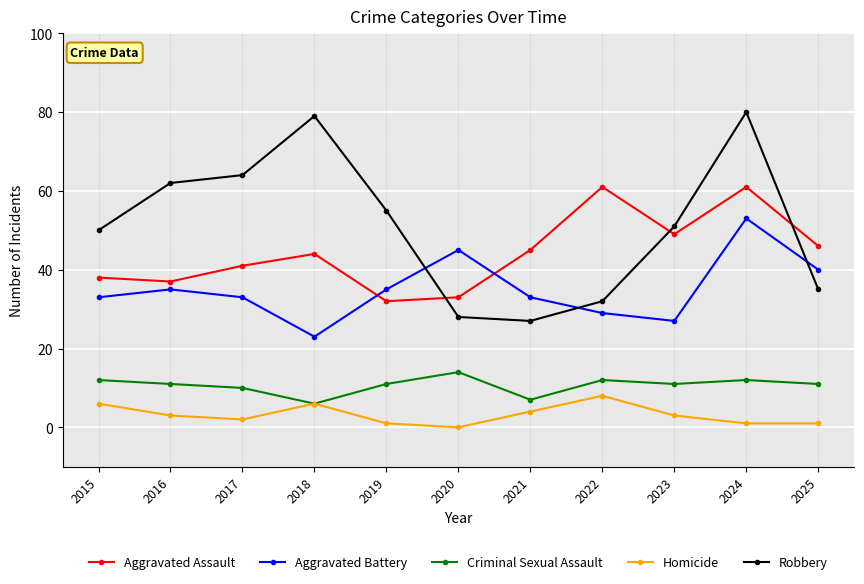

What is the sum of all Homicide values?

35